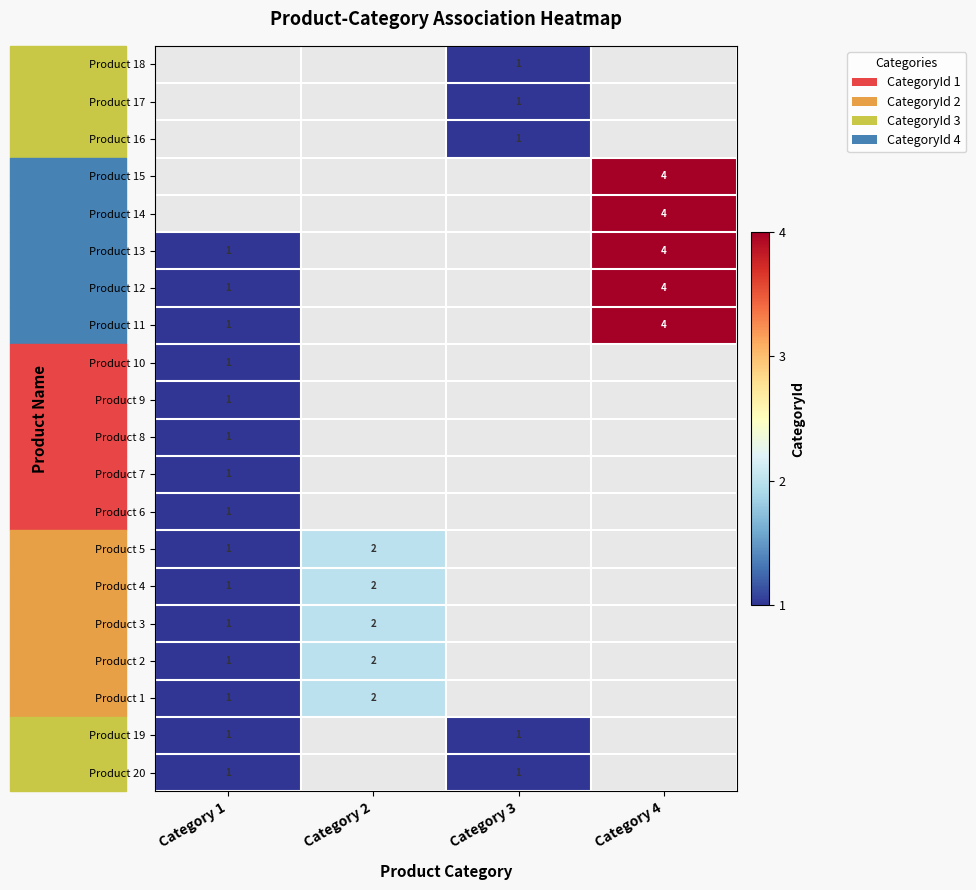

At which category does the chart reach its peak across all series?

Category 4